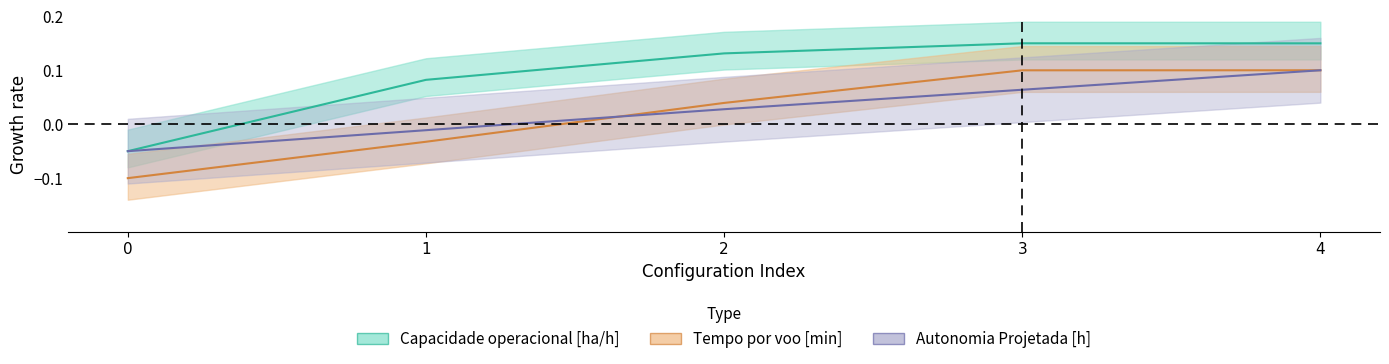

Reading right to left, transcribe all the data shown in this chart.

Capacidade operacional [ha/h]: 4=0.1	3=0.2	2=0.1	1=0.1	0=-0.1
Tempo por voo [min]: 4=0.1	3=0.1	2=0.0	1=-0.0	0=-0.1
Autonomia Projetada [h]: 4=0.1	3=0.1	2=0.0	1=-0.0	0=-0.1